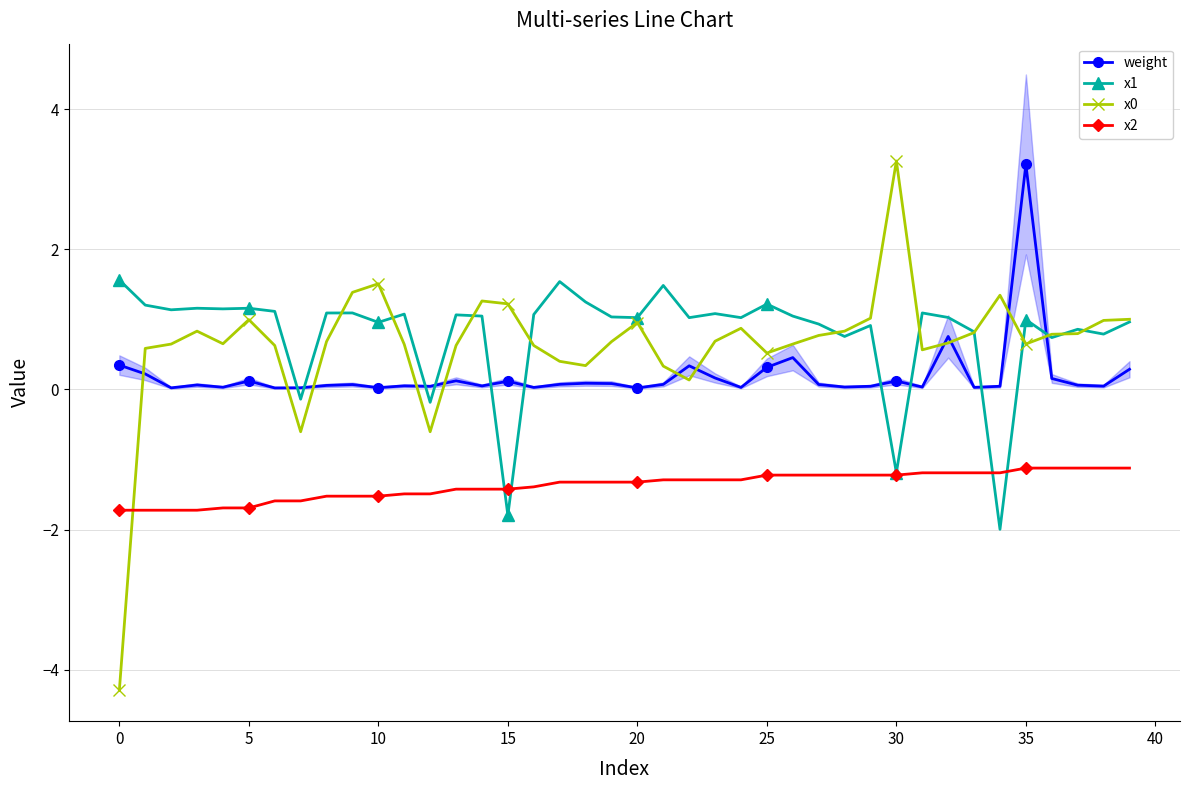

Reading right to left, what are all the values shown in this chart?

weight: 0.3	0.0	0.1	0.2	3.2	0.0	0.0	0.8	0.0	0.1	0.0	0.0	0.1	0.5	0.3	0.0	0.2	0.3	0.1	0.0	0.1	0.1	0.1	0.0	0.1	0.0	0.1	0.0	0.1	0.0	0.1	0.1	0.0	0.0	0.1	0.0	0.1	0.0	0.2	0.3
x1: 1.0	0.8	0.9	0.7	1.0	-2.0	0.8	1.0	1.1	-1.2	0.9	0.8	0.9	1.0	1.2	1.0	1.1	1.0	1.5	1.0	1.0	1.2	1.5	1.1	-1.8	1.0	1.1	-0.2	1.1	1.0	1.1	1.1	-0.1	1.1	1.2	1.1	1.2	1.1	1.2	1.6
x0: 1.0	1.0	0.8	0.8	0.6	1.3	0.8	0.7	0.6	3.3	1.0	0.8	0.8	0.6	0.5	0.9	0.7	0.1	0.3	1.0	0.7	0.3	0.4	0.6	1.2	1.3	0.6	-0.6	0.6	1.5	1.4	0.7	-0.6	0.6	1.0	0.7	0.8	0.6	0.6	-4.3
x2: -1.1	-1.1	-1.1	-1.1	-1.1	-1.2	-1.2	-1.2	-1.2	-1.2	-1.2	-1.2	-1.2	-1.2	-1.2	-1.3	-1.3	-1.3	-1.3	-1.3	-1.3	-1.3	-1.3	-1.4	-1.4	-1.4	-1.4	-1.5	-1.5	-1.5	-1.5	-1.5	-1.6	-1.6	-1.7	-1.7	-1.7	-1.7	-1.7	-1.7